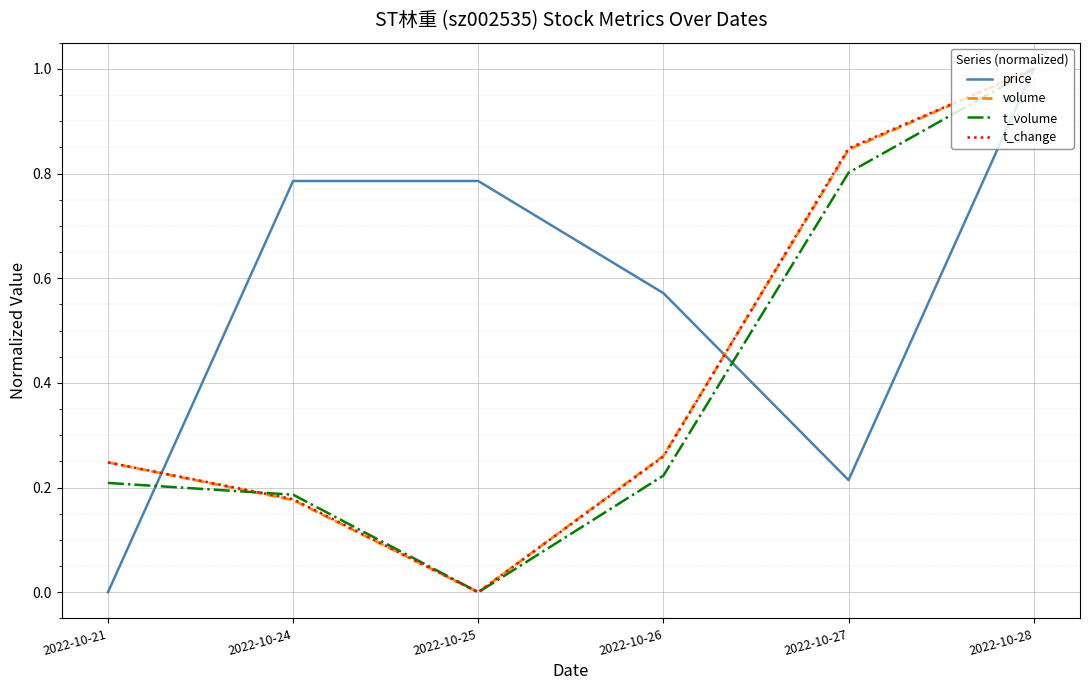

At which category is the sum across all series the highest?

2022-10-28